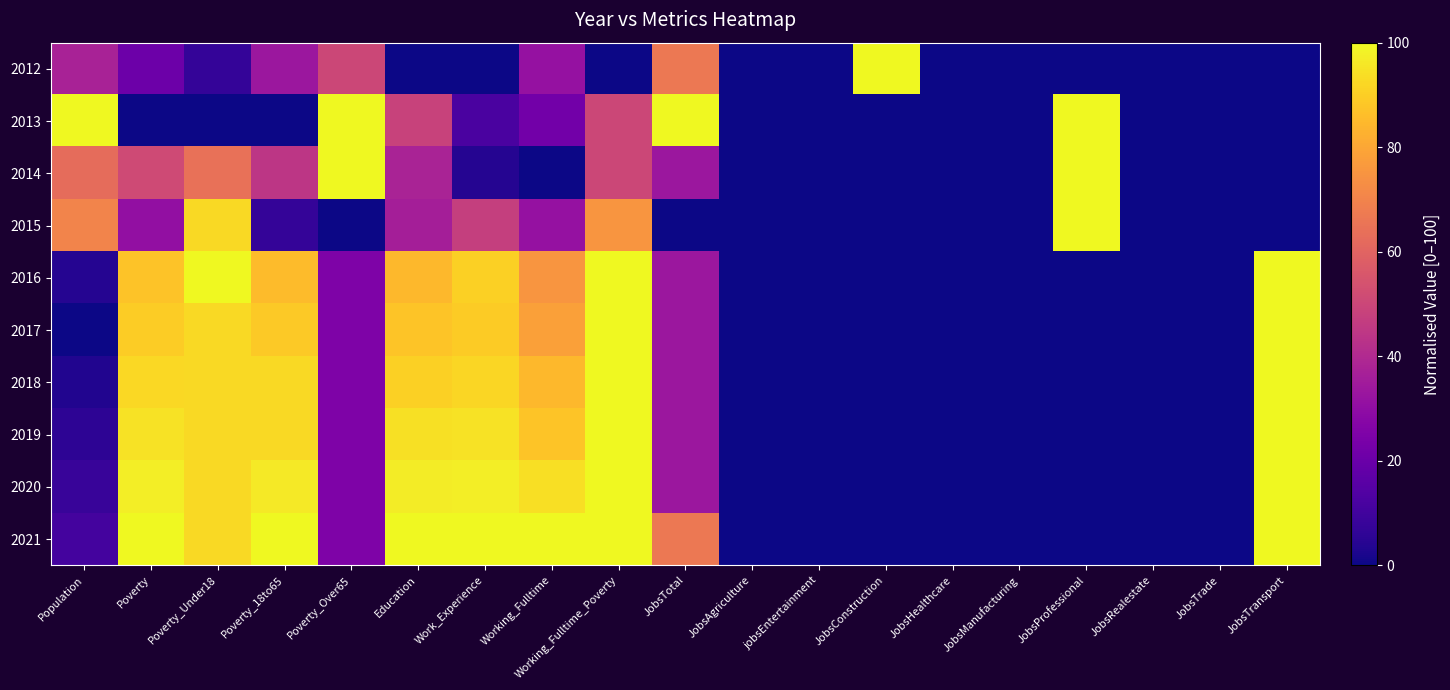

What is the total value across all series at Poverty_Under18?

728.6